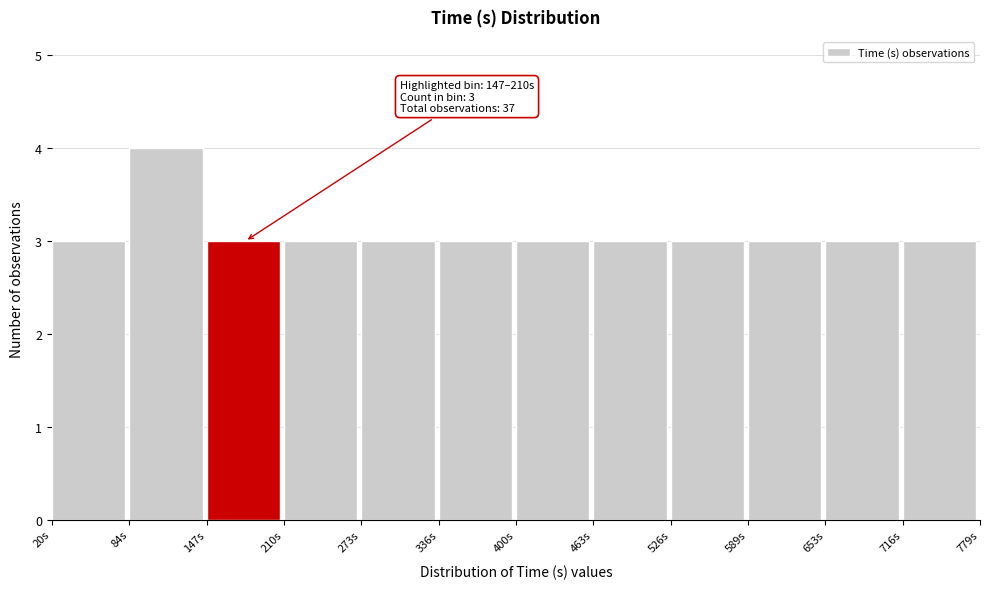

Which range on the x-axis has the tallest bar?

80 to 150